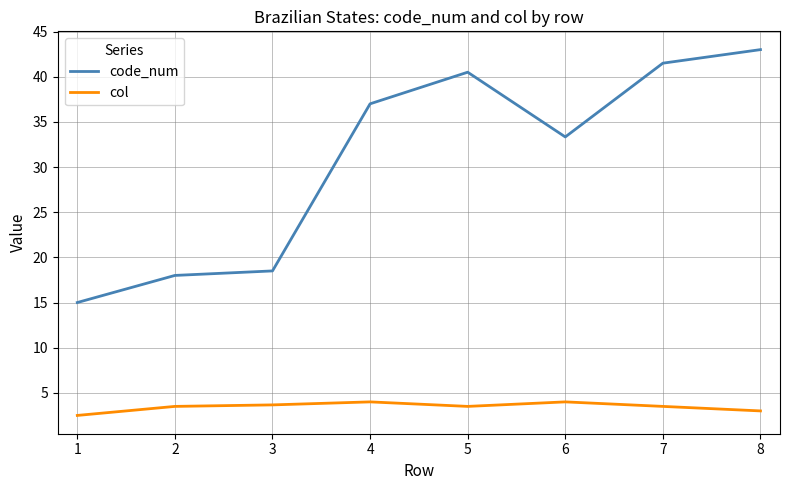

Rank the series by their average value, from lowest to highest.

col, code_num